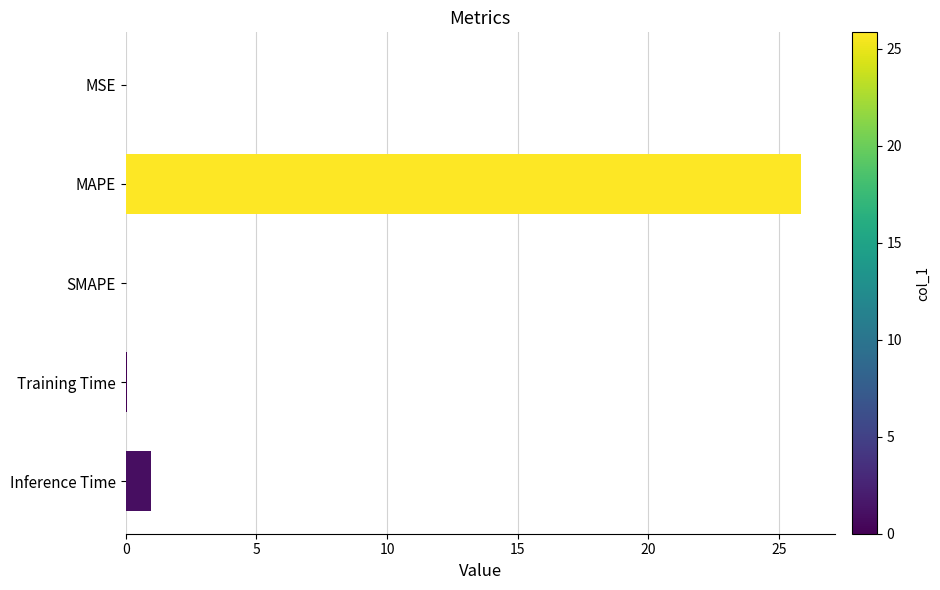

What is the sum of all values?

26.9